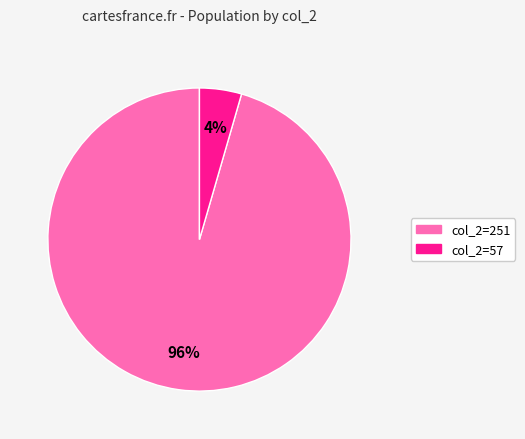

Rank the categories by value from highest to lowest.

col_2=251, col_2=57